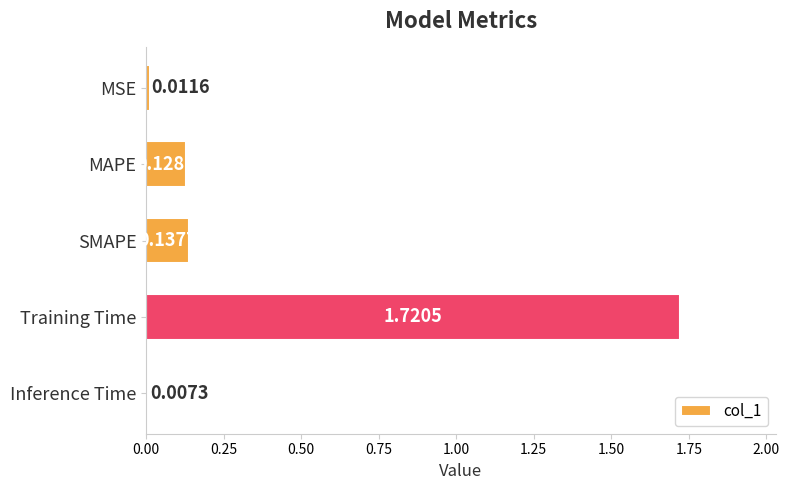

What is the sum of all values?

2.0